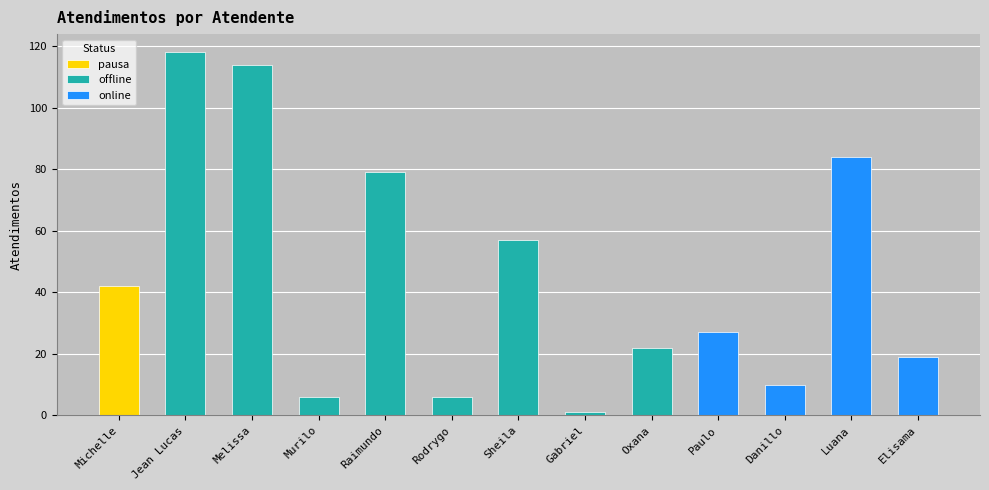

The chart shows a value of 26 at Raimundo. True or false?

False